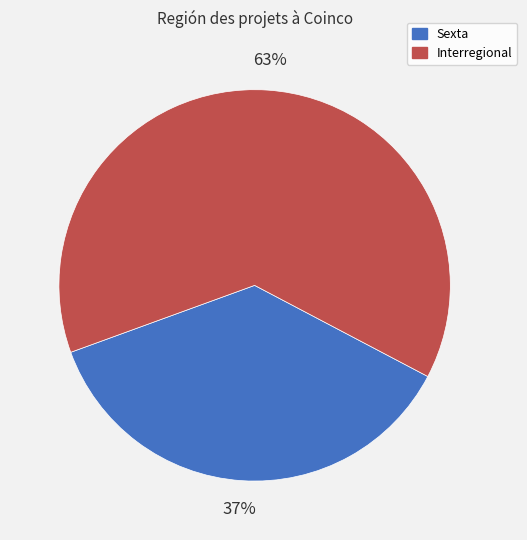

How many segments does this pie chart have?

2